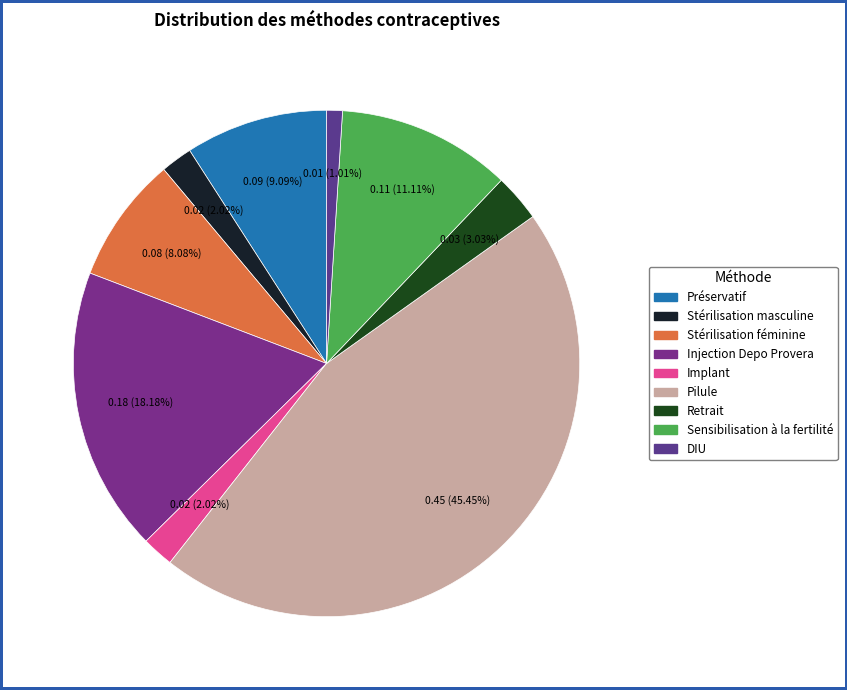

Count the number of slices in the pie.

9